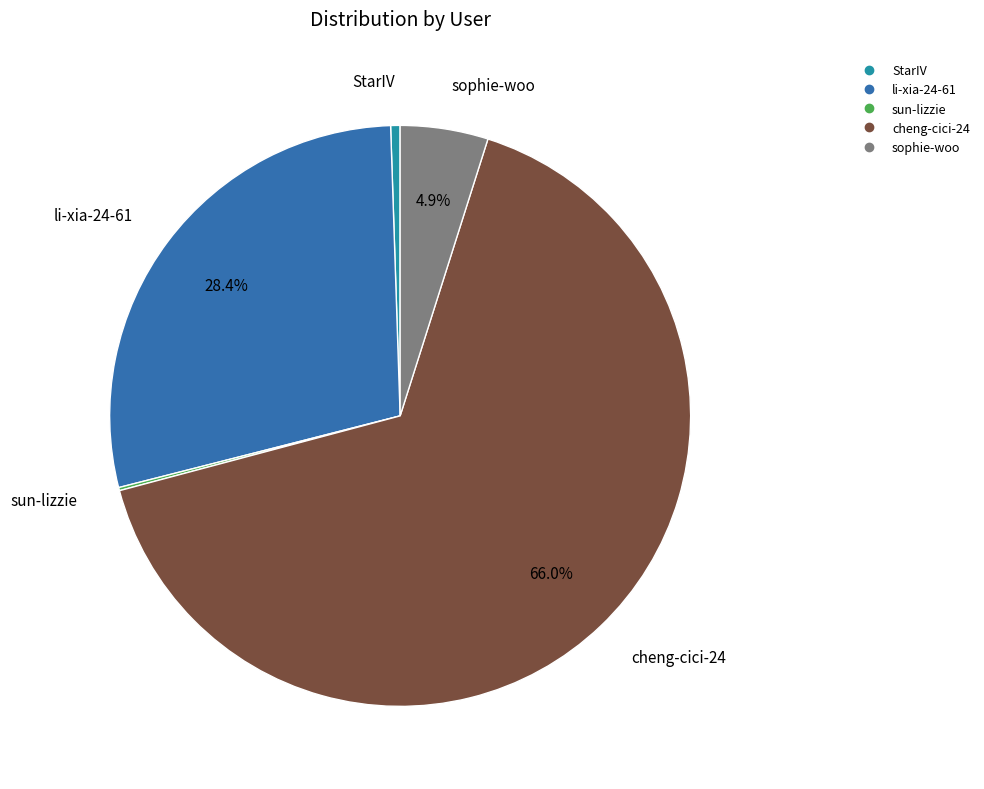

Does any single category account for the majority?

Yes